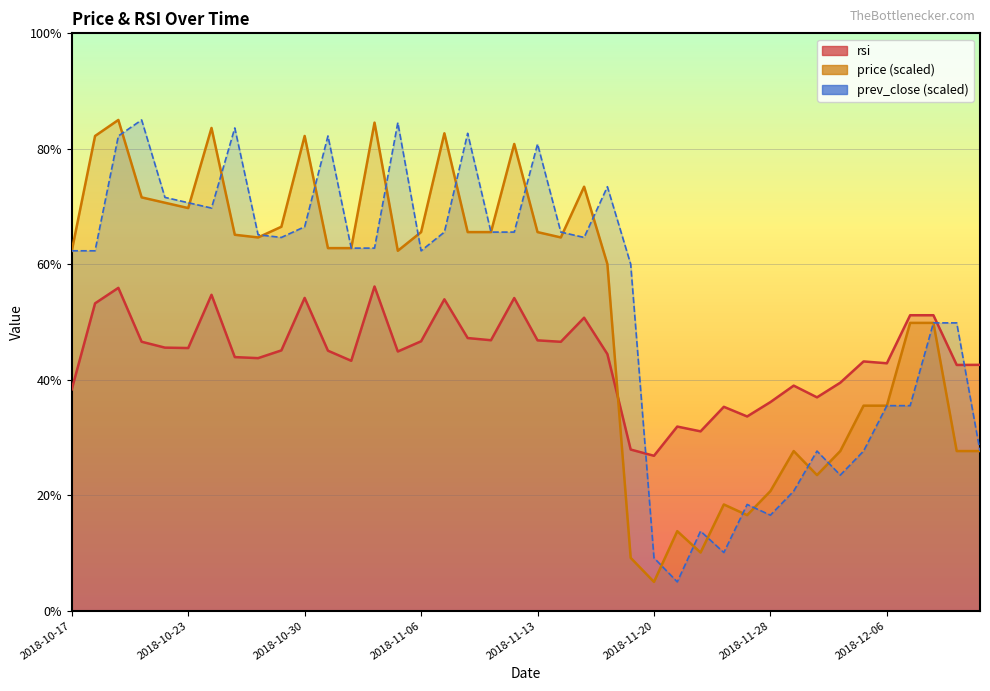

Reading left to right, transcribe all the data shown in this chart.

price: 62.3	82.2	85.0	71.6	70.7	69.7	83.6	65.1	64.7	66.5	82.2	62.8	62.8	84.5	62.3	65.6	82.7	65.6	65.6	80.8	65.6	64.7	73.4	60.0	9.2	5.0	13.8	10.1	18.4	16.6	20.7	27.7	23.5	27.7	35.5	35.5	49.9	49.9	27.7	27.7
rsi: 38.4	53.2	55.9	46.6	45.6	45.5	54.7	43.9	43.8	45.1	54.2	45.0	43.3	56.2	44.9	46.7	53.9	47.2	46.9	54.2	46.8	46.6	50.8	44.5	27.9	26.8	31.9	31.1	35.3	33.6	36.1	39.0	37.0	39.5	43.2	42.9	51.2	51.2	42.6	42.6
prev_close: 62.3	62.3	82.2	85.0	71.6	70.7	69.7	83.6	65.1	64.7	66.5	82.2	62.8	62.8	84.5	62.3	65.6	82.7	65.6	65.6	80.8	65.6	64.7	73.4	60.0	9.2	5.0	13.8	10.1	18.4	16.6	20.7	27.7	23.5	27.7	35.5	35.5	49.9	49.9	27.7